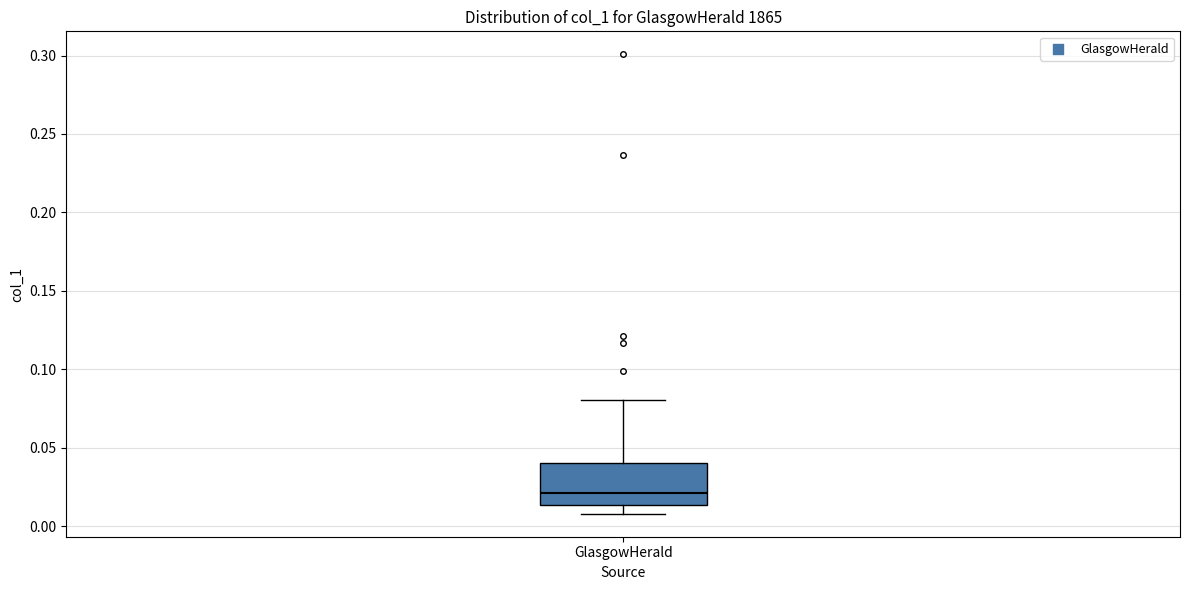

Transcribe this box plot: give where the median line is, the range the box spans, and where the two whiskers end, as read against the y-axis. The values are not printed on the chart, so give them approximately, as read against the axis.

median 0.020, box 0.015 to 0.040, whiskers 0.010 to 0.080